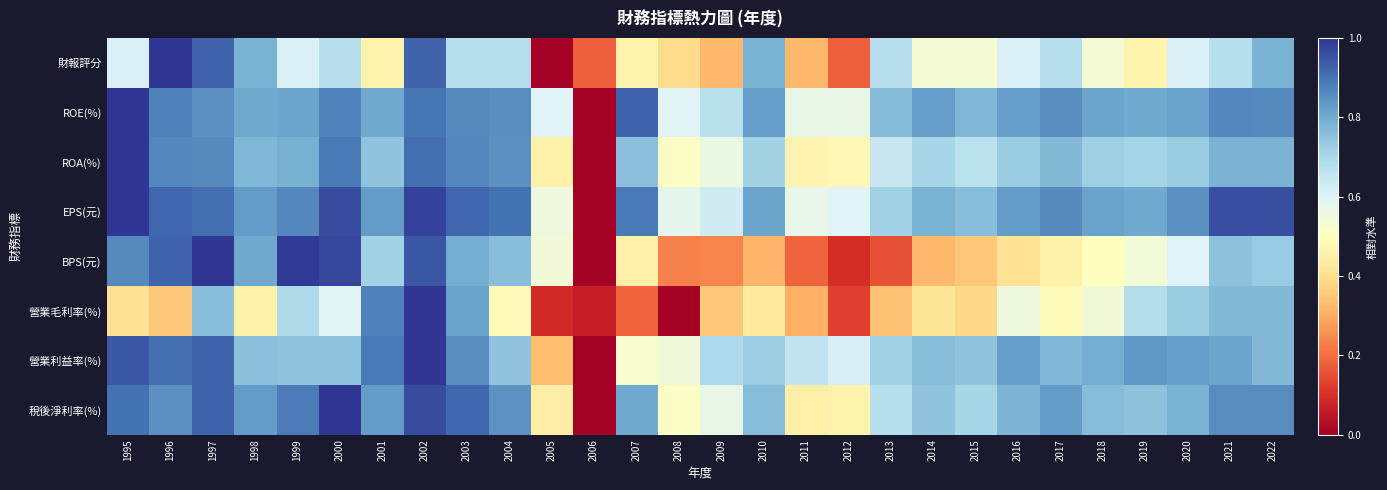

Reading right to left, extract all data points from this chart.

財報評分: 2022=0.8	2021=0.7	2020=0.6	2019=0.5	2018=0.5	2017=0.7	2016=0.6	2015=0.5	2014=0.5	2013=0.7	2012=0.2	2011=0.3	2010=0.8	2009=0.3	2008=0.4	2007=0.5	2006=0.2	2005=0.0	2004=0.7	2003=0.7	2002=0.9	2001=0.5	2000=0.7	1999=0.6	1998=0.8	1997=0.9	1996=1.0	1995=0.6
ROE(%): 2022=0.9	2021=0.9	2020=0.8	2019=0.8	2018=0.8	2017=0.9	2016=0.8	2015=0.8	2014=0.8	2013=0.8	2012=0.6	2011=0.6	2010=0.8	2009=0.7	2008=0.6	2007=0.9	2006=0.0	2005=0.6	2004=0.9	2003=0.9	2002=0.9	2001=0.8	2000=0.9	1999=0.8	1998=0.8	1997=0.8	1996=0.9	1995=1.0
ROA(%): 2022=0.8	2021=0.8	2020=0.7	2019=0.7	2018=0.7	2017=0.8	2016=0.7	2015=0.7	2014=0.7	2013=0.6	2012=0.5	2011=0.5	2010=0.7	2009=0.6	2008=0.5	2007=0.8	2006=0.0	2005=0.5	2004=0.8	2003=0.9	2002=0.9	2001=0.7	2000=0.9	1999=0.8	1998=0.8	1997=0.9	1996=0.9	1995=1.0
EPS(元): 2022=1.0	2021=1.0	2020=0.9	2019=0.8	2018=0.8	2017=0.9	2016=0.8	2015=0.8	2014=0.8	2013=0.7	2012=0.6	2011=0.6	2010=0.8	2009=0.6	2008=0.6	2007=0.9	2006=0.0	2005=0.6	2004=0.9	2003=0.9	2002=1.0	2001=0.8	2000=1.0	1999=0.9	1998=0.8	1997=0.9	1996=0.9	1995=1.0
BPS(元): 2022=0.7	2021=0.8	2020=0.6	2019=0.5	2018=0.5	2017=0.5	2016=0.4	2015=0.3	2014=0.3	2013=0.2	2012=0.1	2011=0.2	2010=0.3	2009=0.2	2008=0.2	2007=0.4	2006=0.0	2005=0.5	2004=0.8	2003=0.8	2002=0.9	2001=0.7	2000=1.0	1999=1.0	1998=0.8	1997=1.0	1996=0.9	1995=0.9
營業毛利率(%): 2022=0.8	2021=0.8	2020=0.7	2019=0.7	2018=0.5	2017=0.5	2016=0.6	2015=0.4	2014=0.4	2013=0.3	2012=0.1	2011=0.3	2010=0.4	2009=0.4	2008=0.0	2007=0.2	2006=0.1	2005=0.1	2004=0.5	2003=0.8	2002=1.0	2001=0.9	2000=0.6	1999=0.7	1998=0.5	1997=0.8	1996=0.4	1995=0.4
營業利益率(%): 2022=0.8	2021=0.8	2020=0.8	2019=0.8	2018=0.8	2017=0.8	2016=0.8	2015=0.7	2014=0.8	2013=0.7	2012=0.6	2011=0.7	2010=0.7	2009=0.7	2008=0.5	2007=0.5	2006=0.0	2005=0.3	2004=0.7	2003=0.9	2002=1.0	2001=0.9	2000=0.7	1999=0.7	1998=0.8	1997=0.9	1996=0.9	1995=0.9
稅後淨利率(%): 2022=0.9	2021=0.9	2020=0.8	2019=0.8	2018=0.8	2017=0.8	2016=0.8	2015=0.7	2014=0.7	2013=0.7	2012=0.5	2011=0.4	2010=0.8	2009=0.6	2008=0.5	2007=0.8	2006=0.0	2005=0.4	2004=0.8	2003=0.9	2002=1.0	2001=0.8	2000=1.0	1999=0.9	1998=0.8	1997=0.9	1996=0.9	1995=0.9